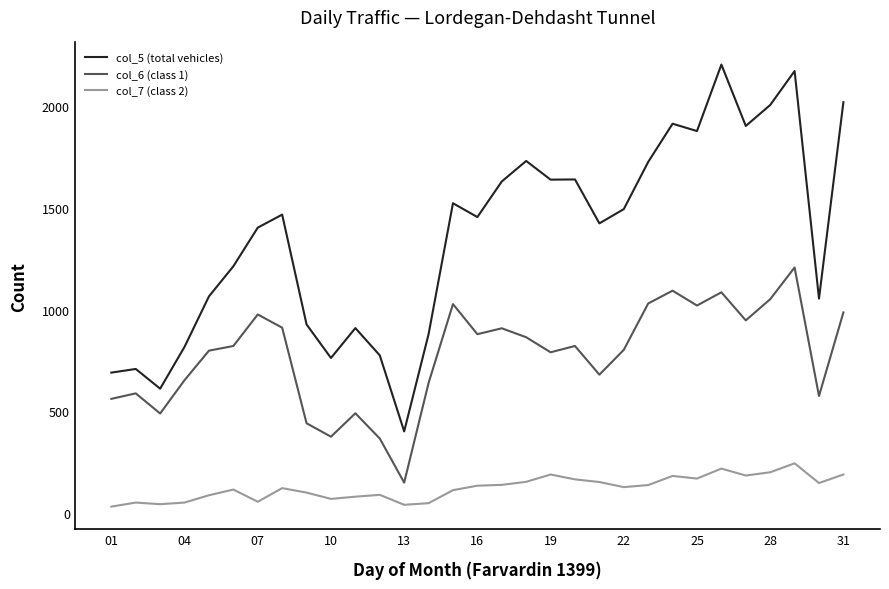

Which series has the largest total across all categories?

col_5 (total vehicles)